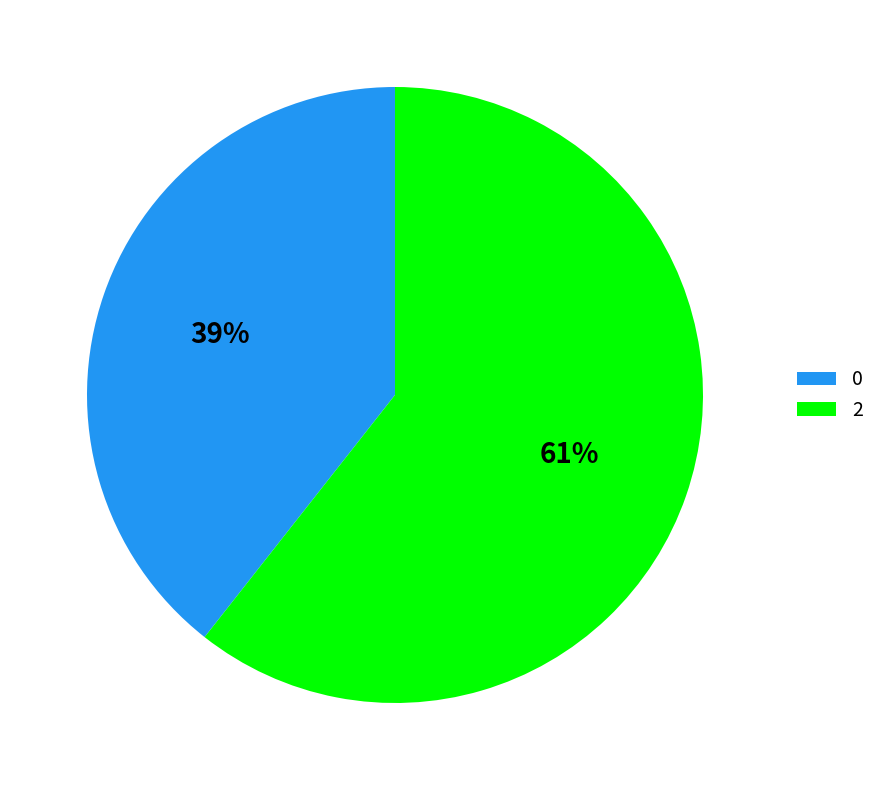

To the nearest percent, what is the average slice percentage?

50%